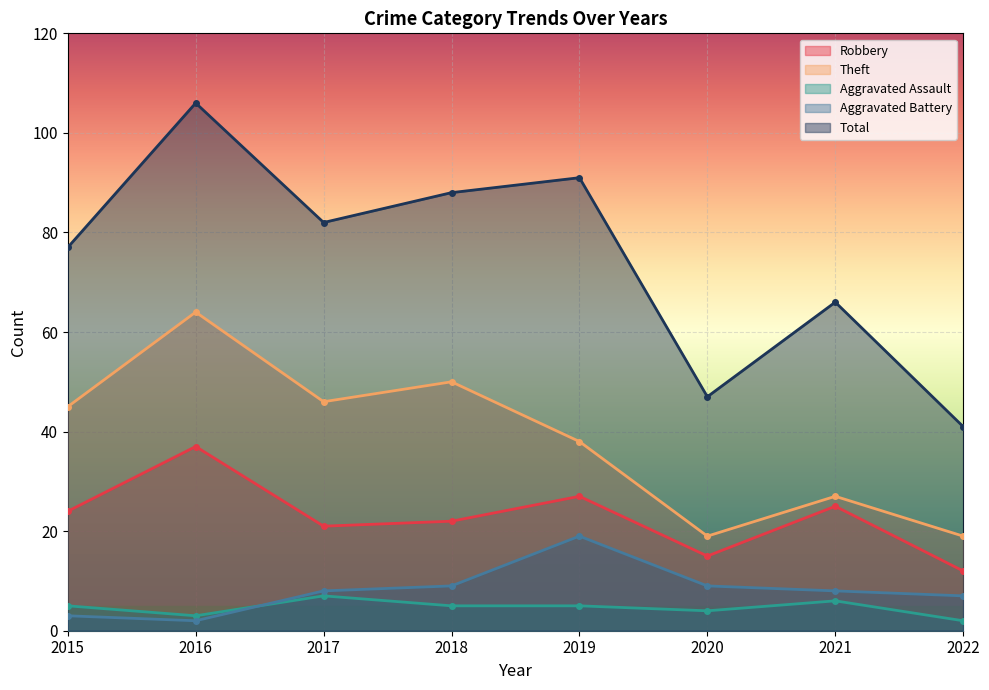

What value does the Total series have at 2015, to the nearest 5?

75